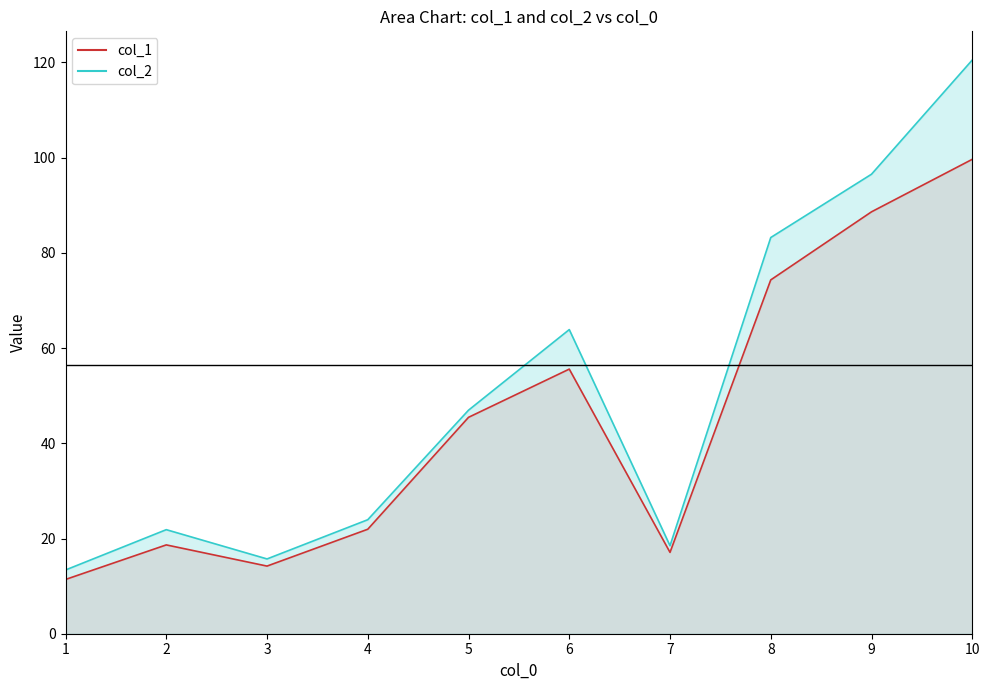

What is the maximum value for col_1?

99.7